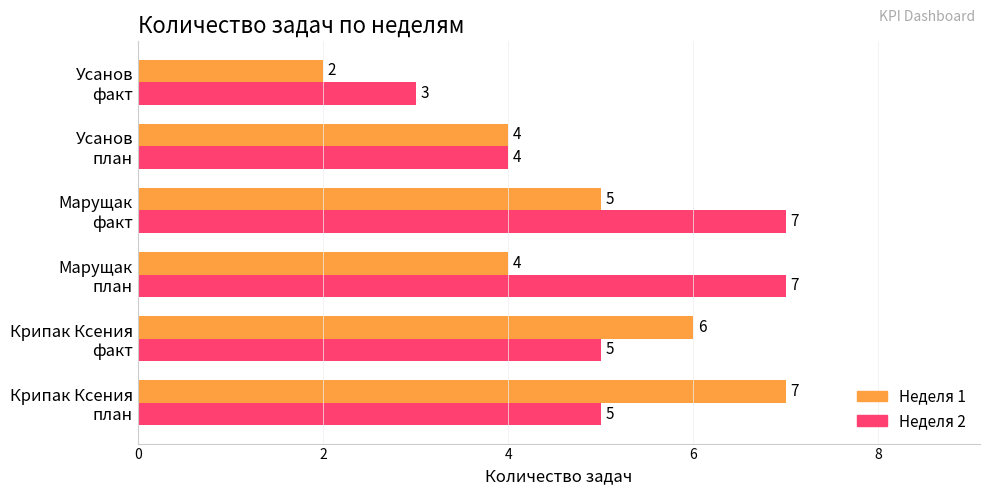

What is the highest value of the Неделя 1 series?

7